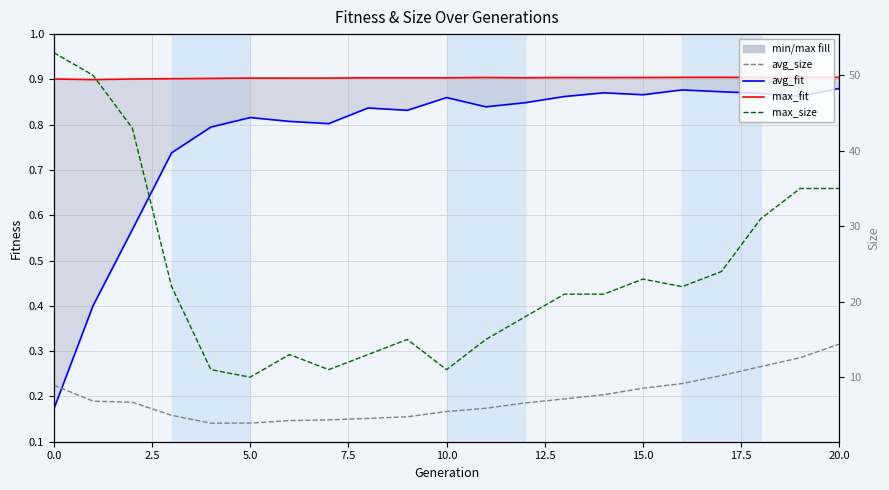

What is the difference between the highest and lowest values at 0.0?

52.8